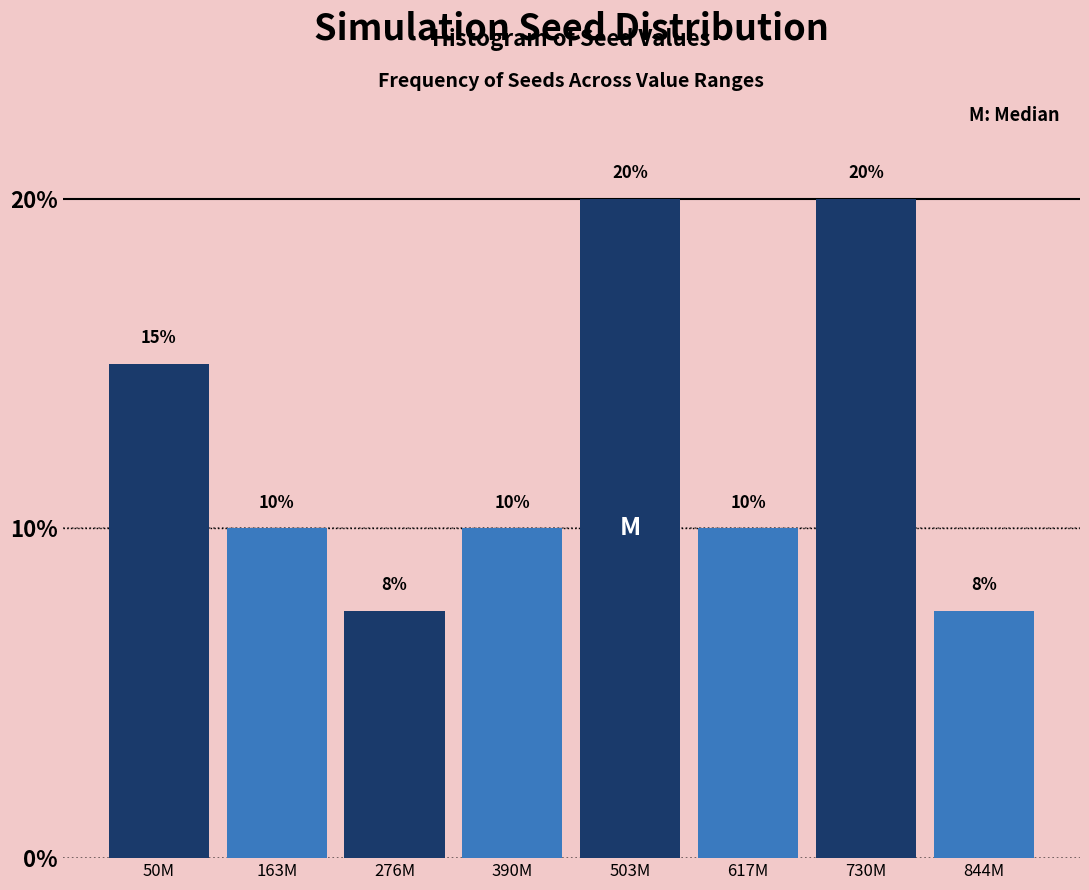

What value does the data have at 390M?

10.0